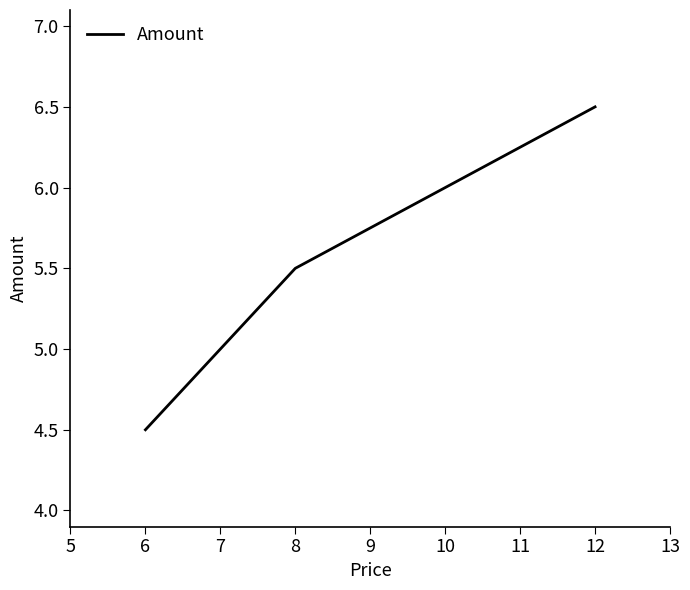

Reading right to left, extract all data points from this chart.

12=6.5	8=5.5	6=4.5